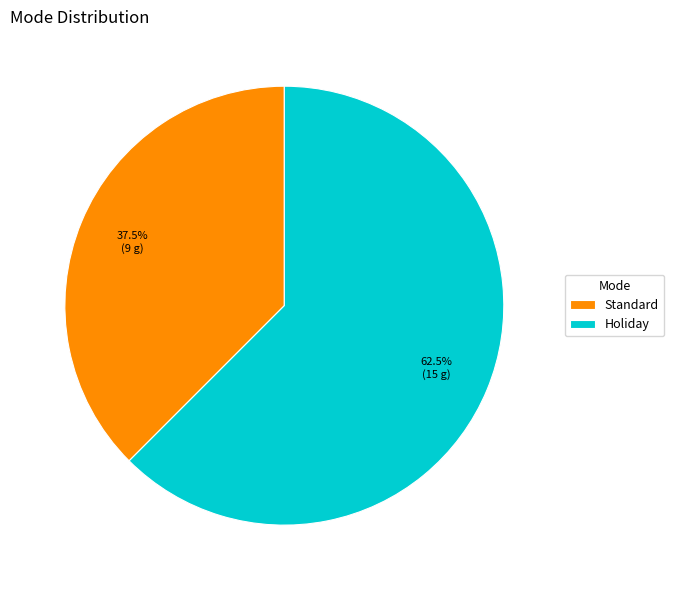

Do Standard and Holiday together represent more than half of the pie?

Yes